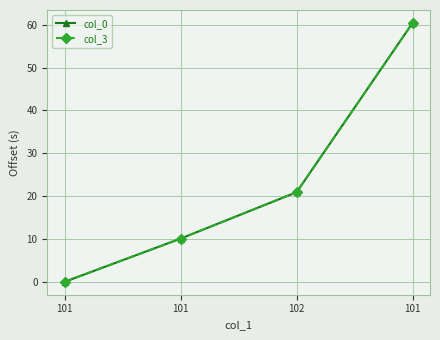

Which category has the lowest value in the col_0 series?

101